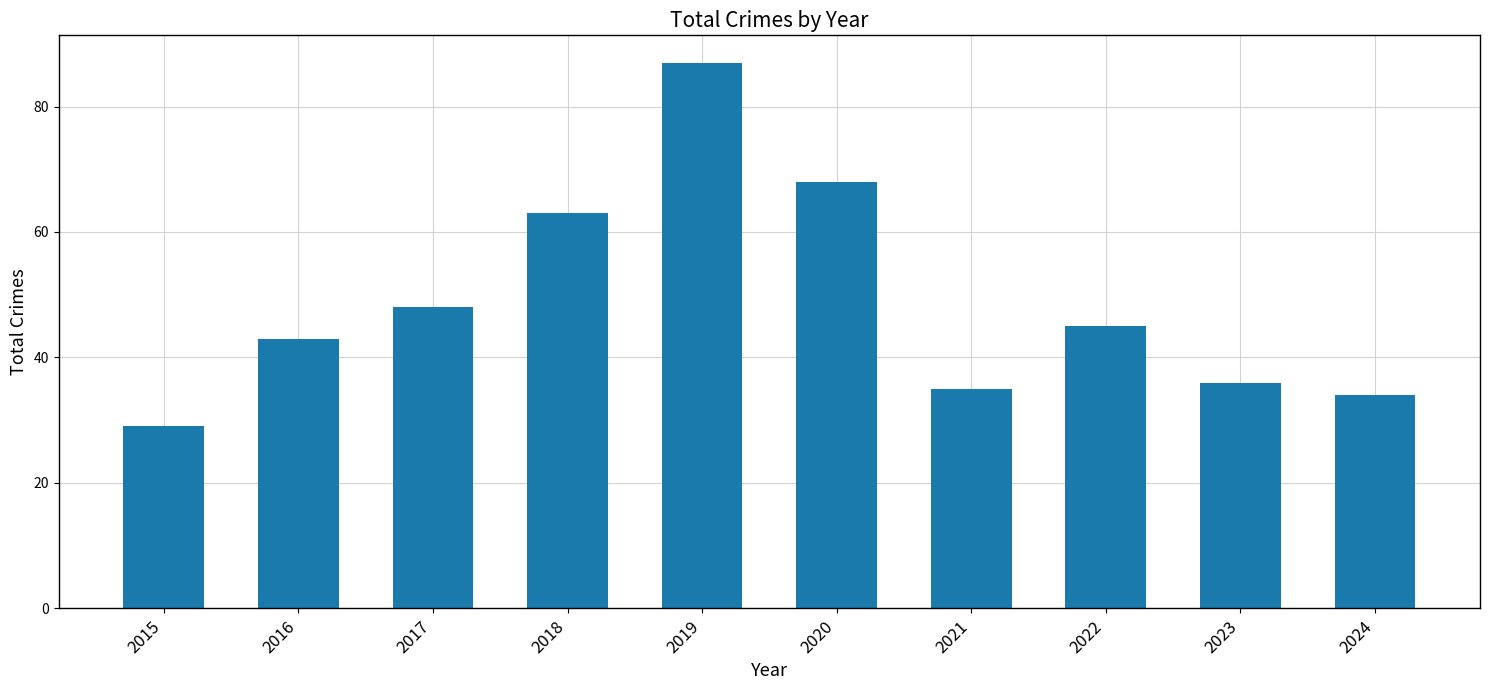

How many values are below 45?

5